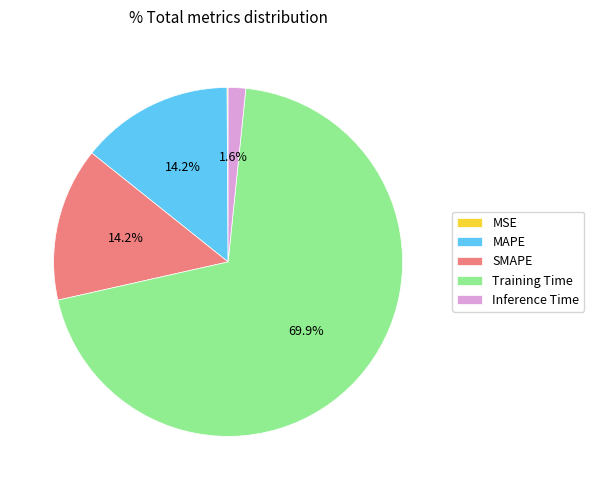

True or false: Inference Time accounts for 2% of the total.

True